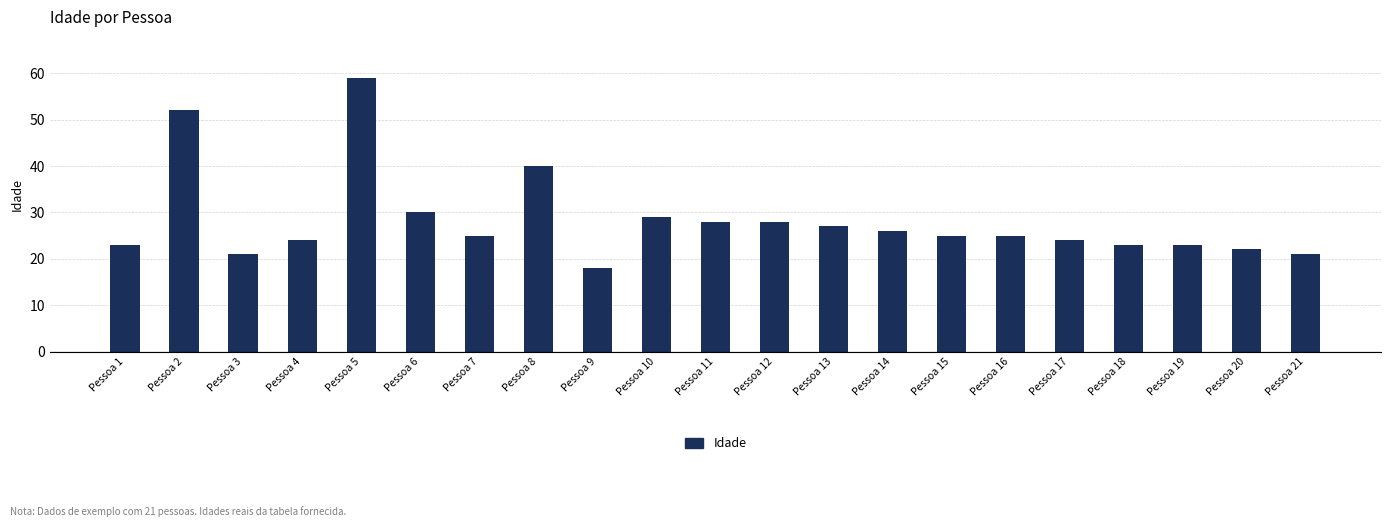

What is the sum of the values at Pessoa 9 and Pessoa 17?

42